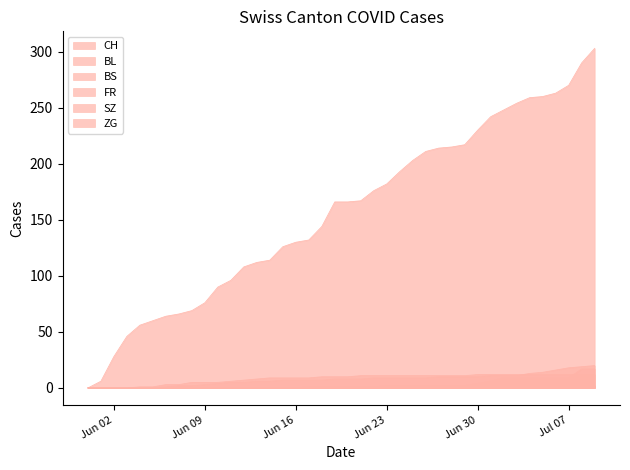

Does the chart have visible grid lines?

No